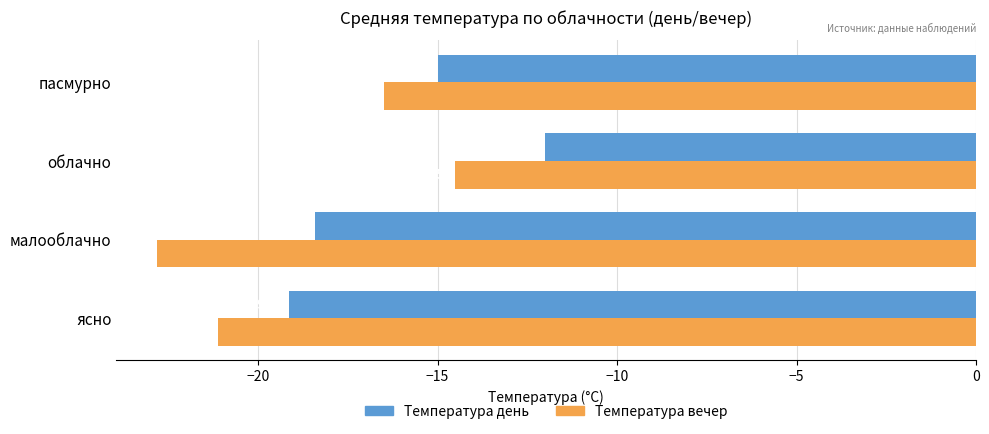

How many data points does each series have?

4